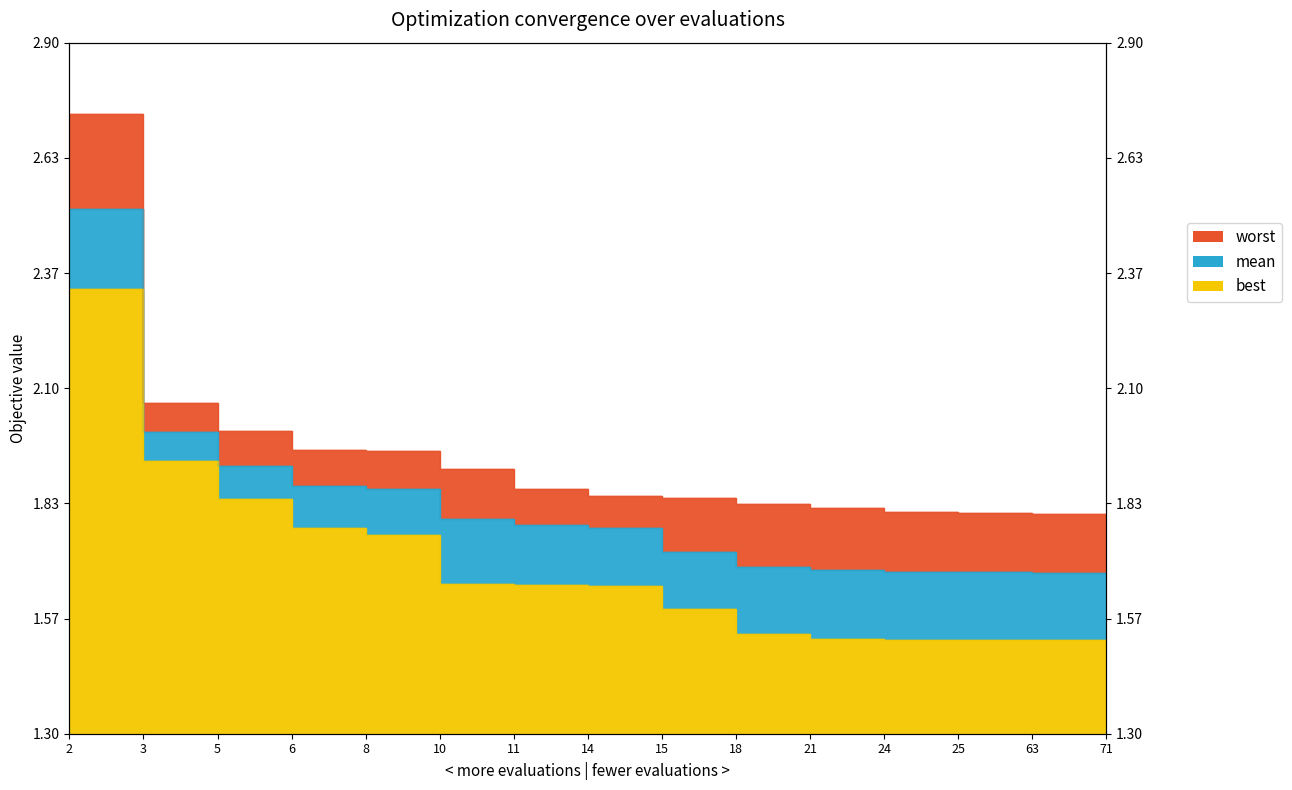

What is the total value across all series at 6?

5.6